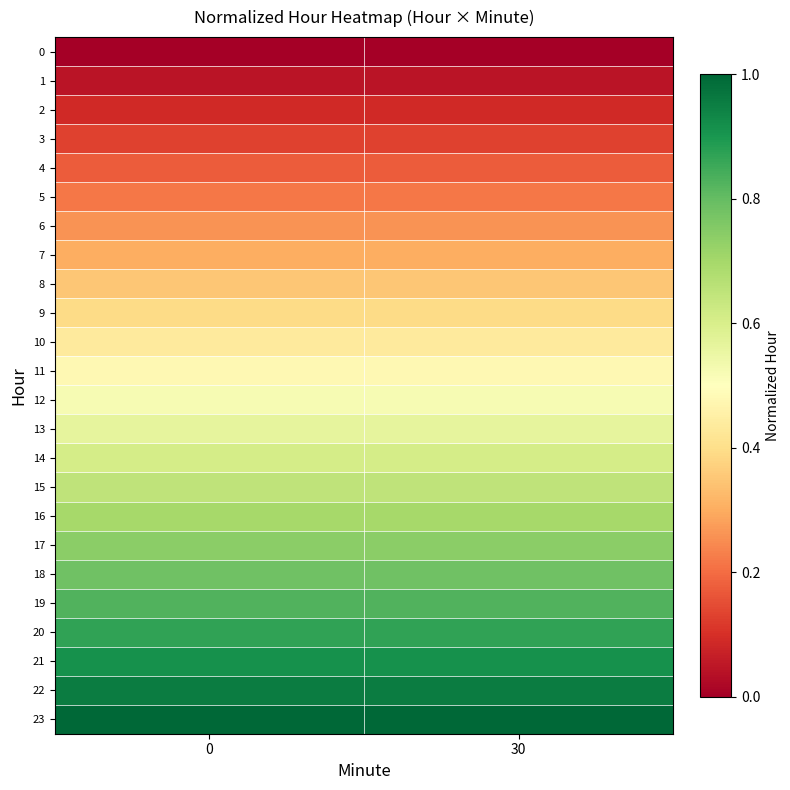

Which series has the largest total across all categories?

23